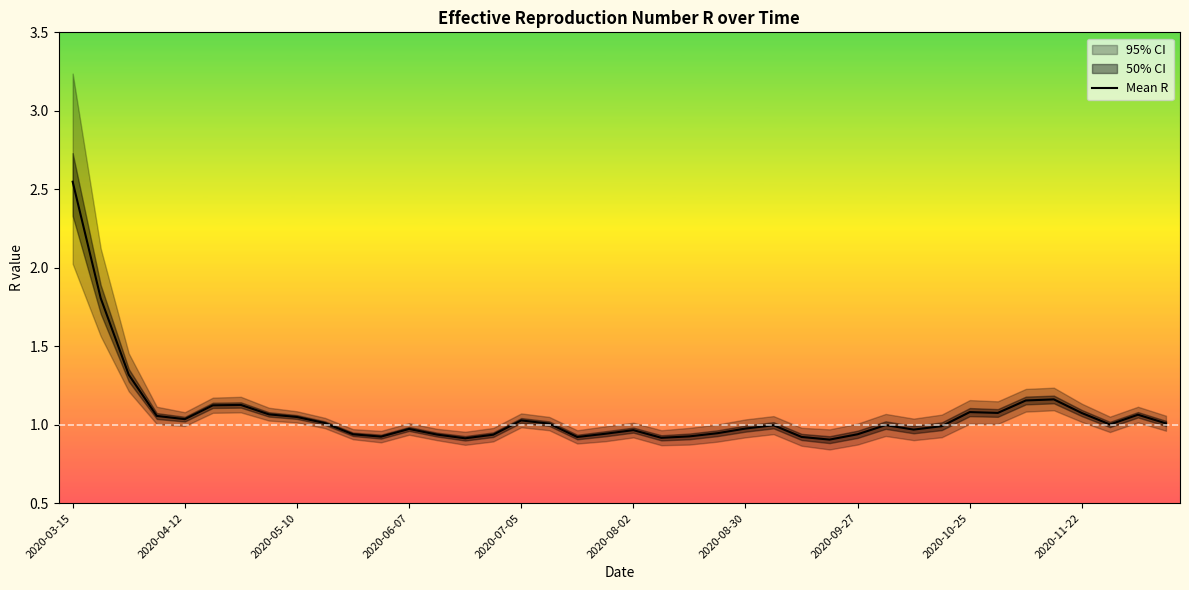

The Mean R series shows 1.6 at 2020-10-25. True or false?

False